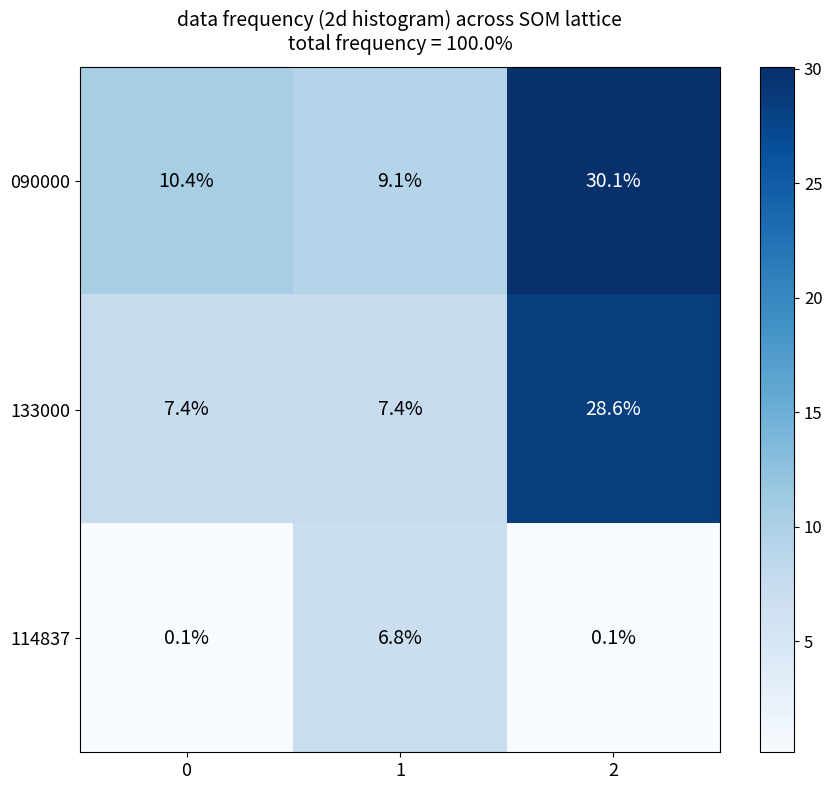

True or false: 090000 has a value of 39.5 at 2.

False